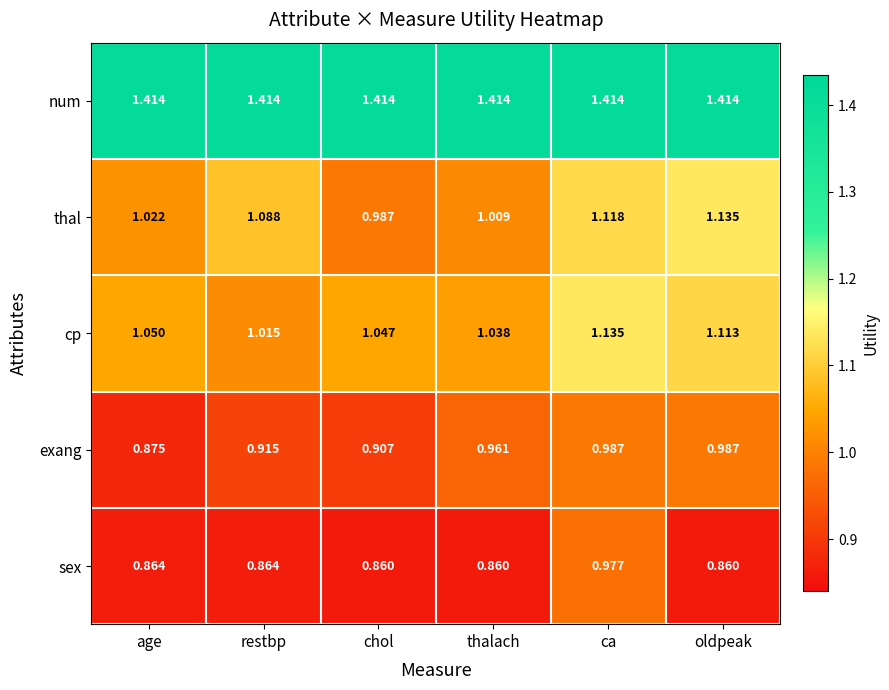

Is the value of num at thalach greater than the value of exang at age?

Yes